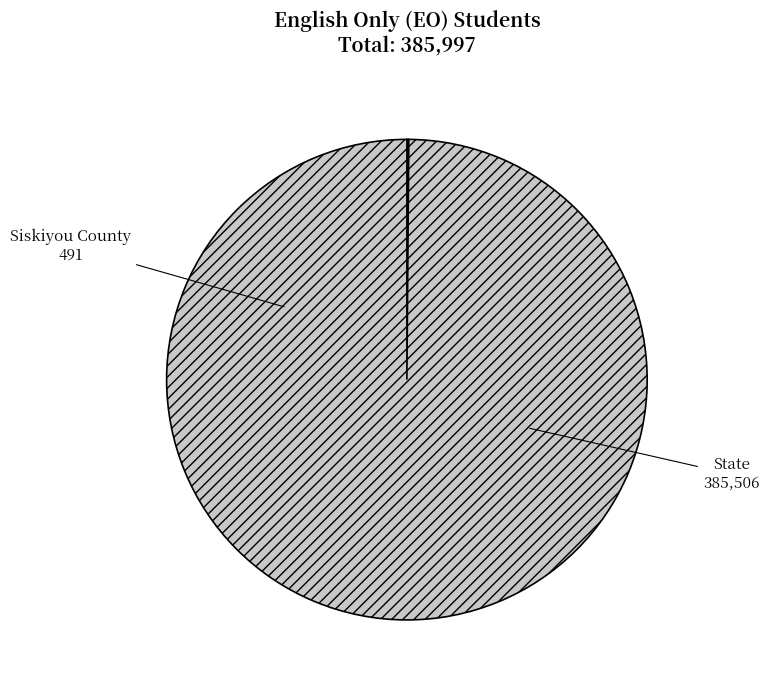

What is the largest slice in the pie chart?

State